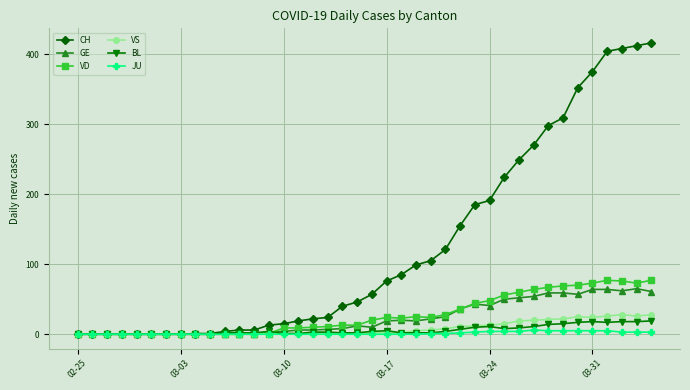

At how many categories does at least one series exceed 347?

6